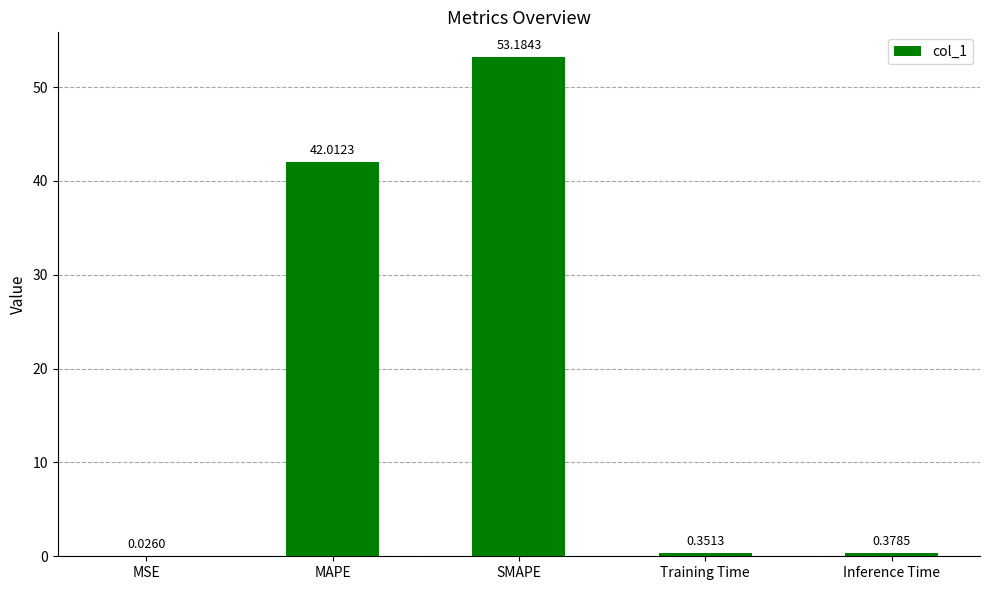

What is the sum of the values at SMAPE and MAPE?

95.2